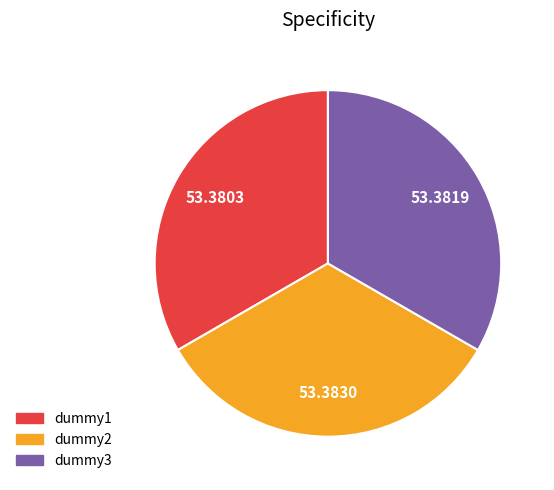

Does dummy2 represent more than half of the total?

No